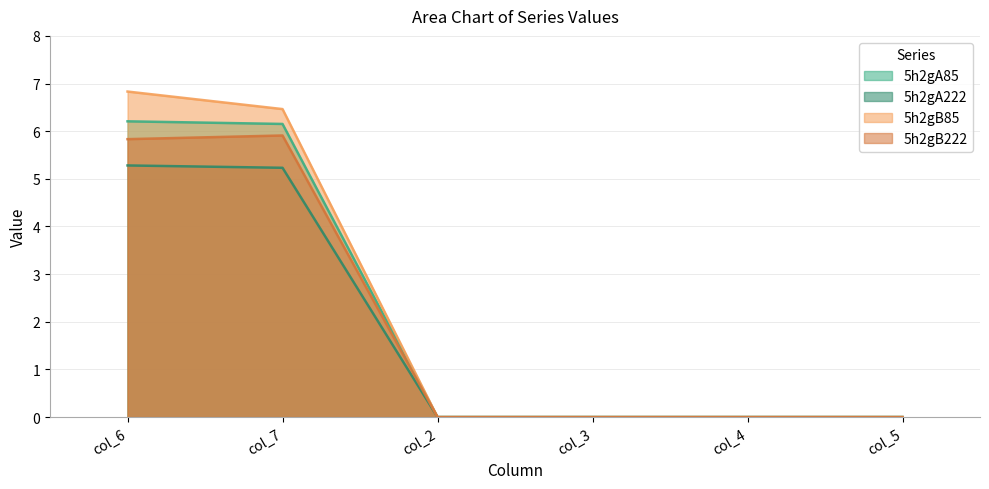

True or false: 5h2gA222 and 5h2gB85 intersect in this chart.

False